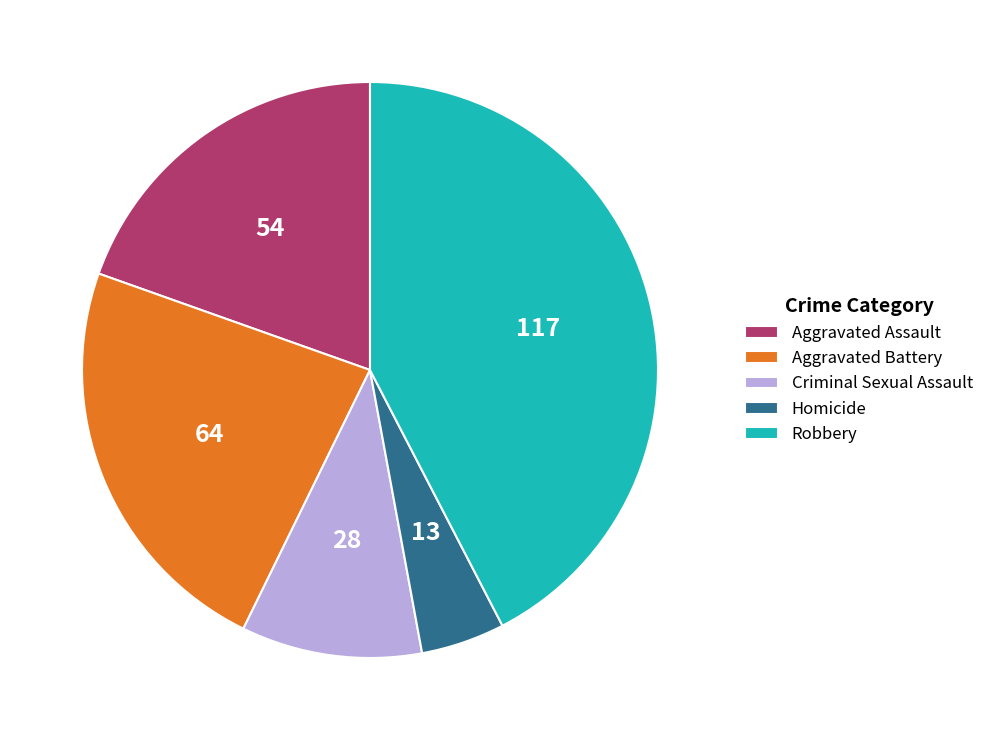

Do Aggravated Battery and Homicide together represent more than half of the pie?

No